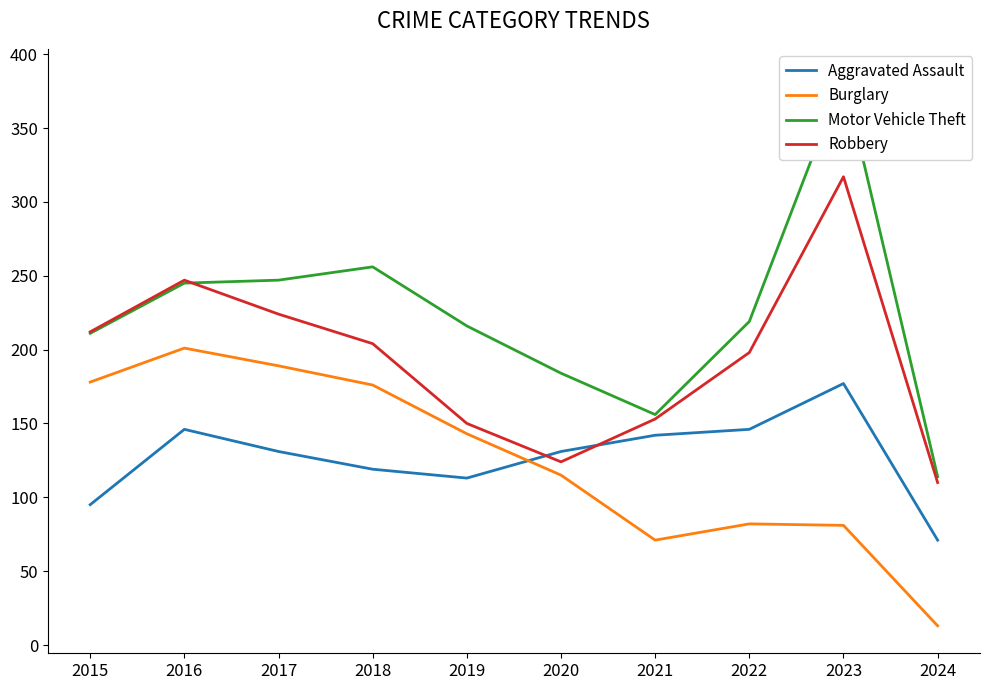

The value of Motor Vehicle Theft at 2019 is 216. True or false?

True